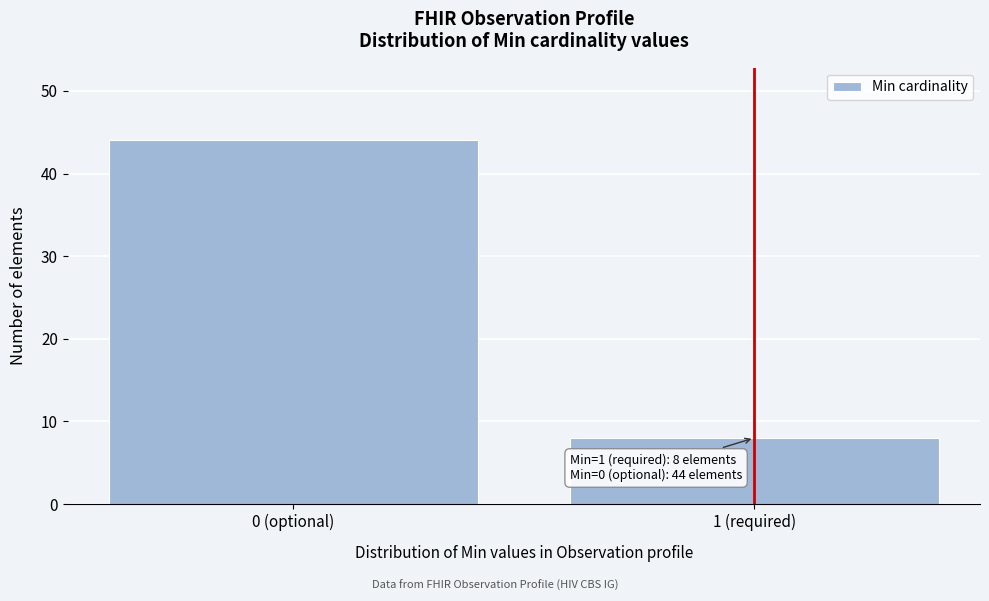

Reading left to right, extract all data points from this chart.

0 (optional)=44	1 (required)=8